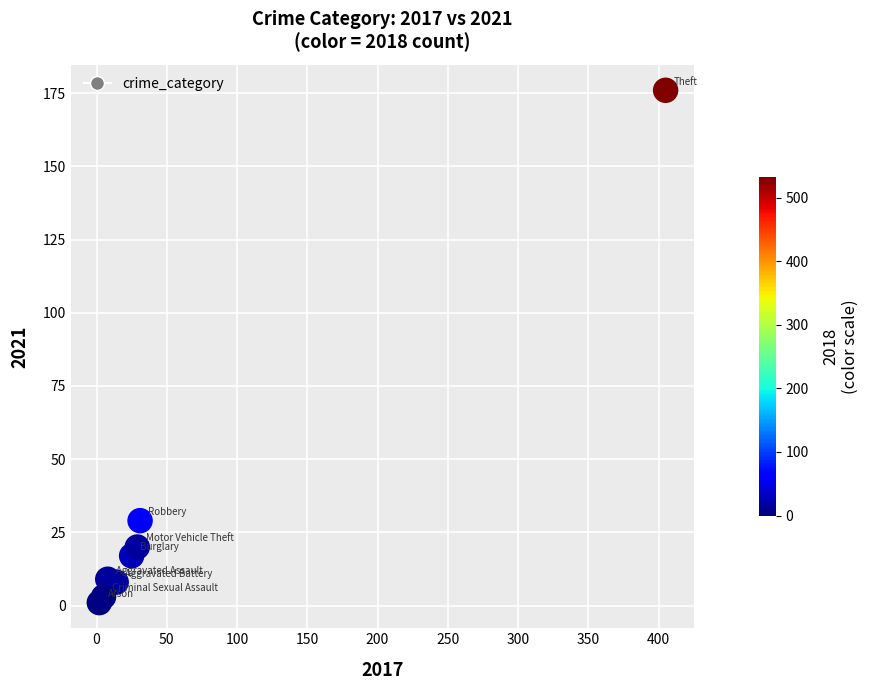

What Y value in the scatter plot is closest to 88?

29